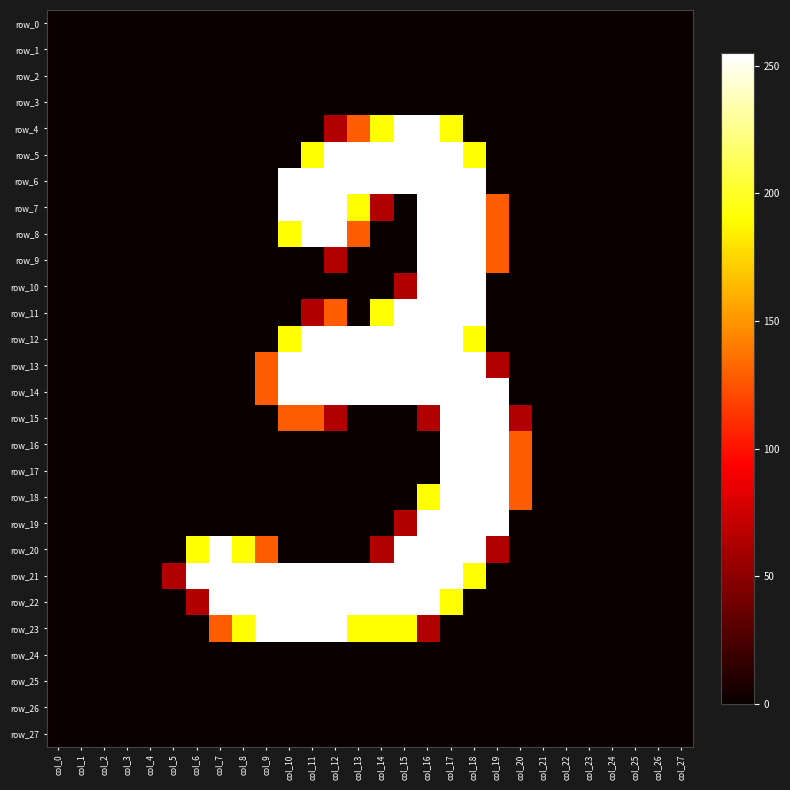

Is the value of row_15 at col_27 greater than the value of row_0 at col_25?

No